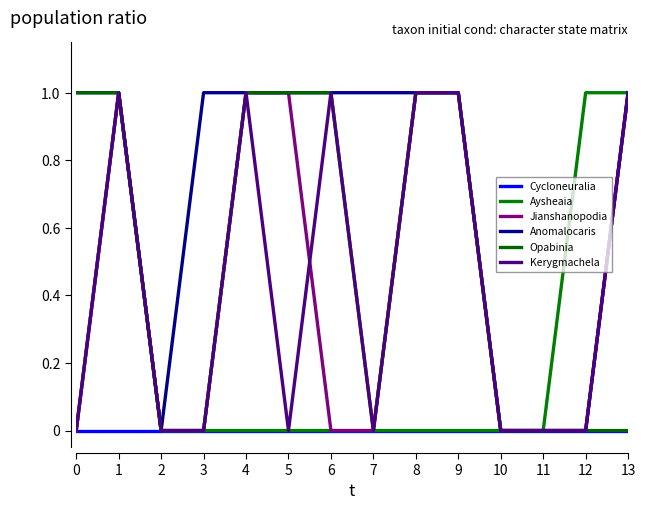

What are all the series names shown in the legend?

Cycloneuralia, Aysheaia, Jianshanopodia, Anomalocaris, Opabinia, Kerygmachela